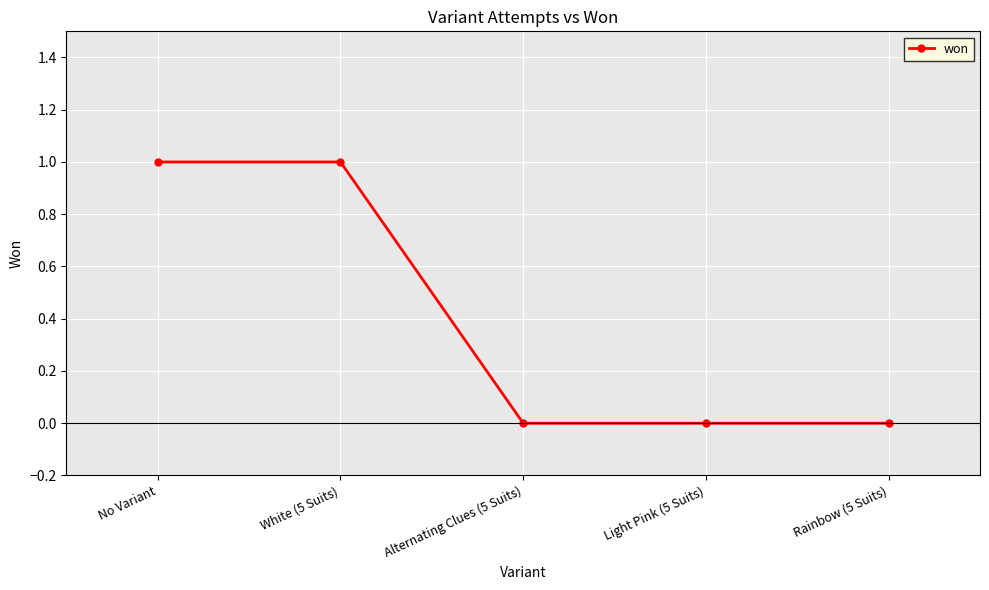

True or false: the data has more than 2 interior local peaks.

False